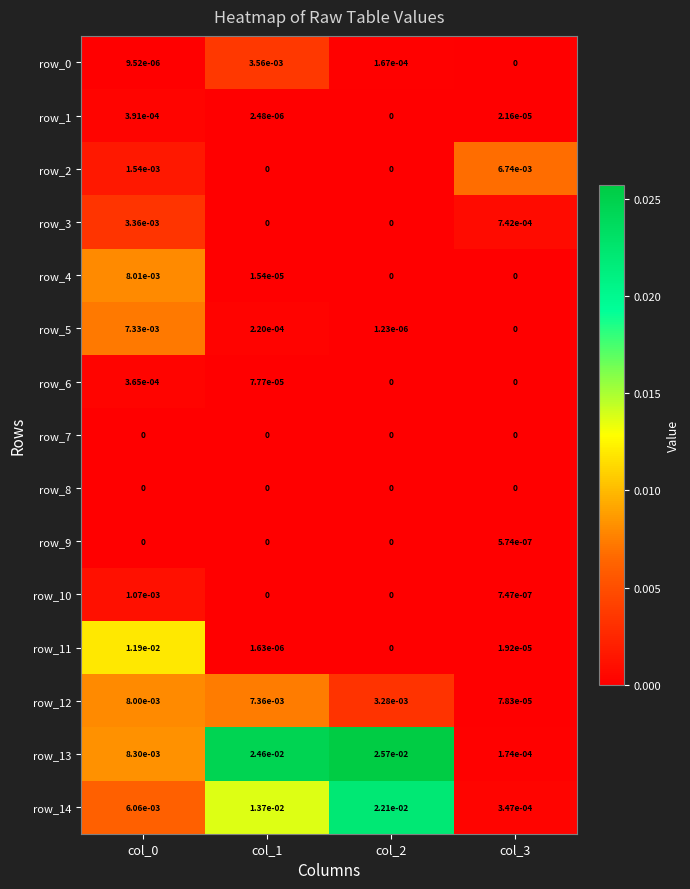

Is the value of row_0 at col_2 greater than the value of row_7 at col_3?

Yes